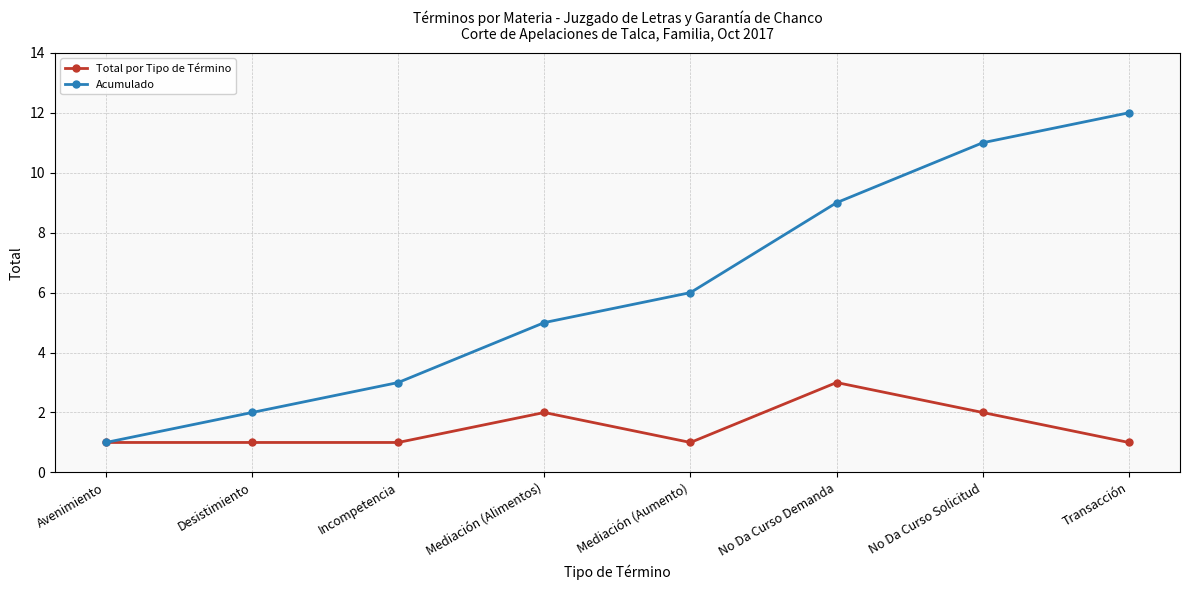

What is the sum of all Total por Tipo de Término values?

12